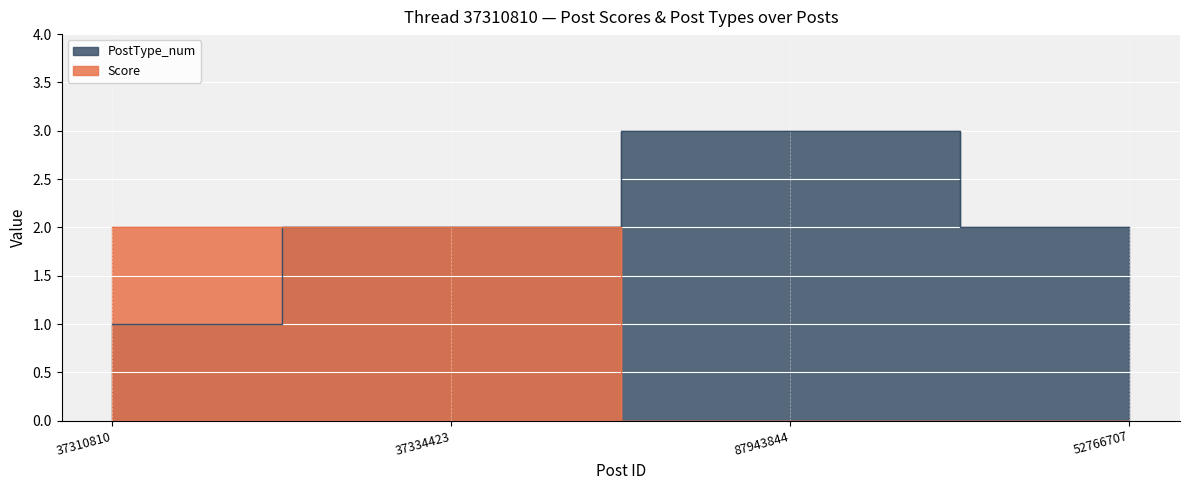

True or false: Score and PostType_num cross at least once.

False